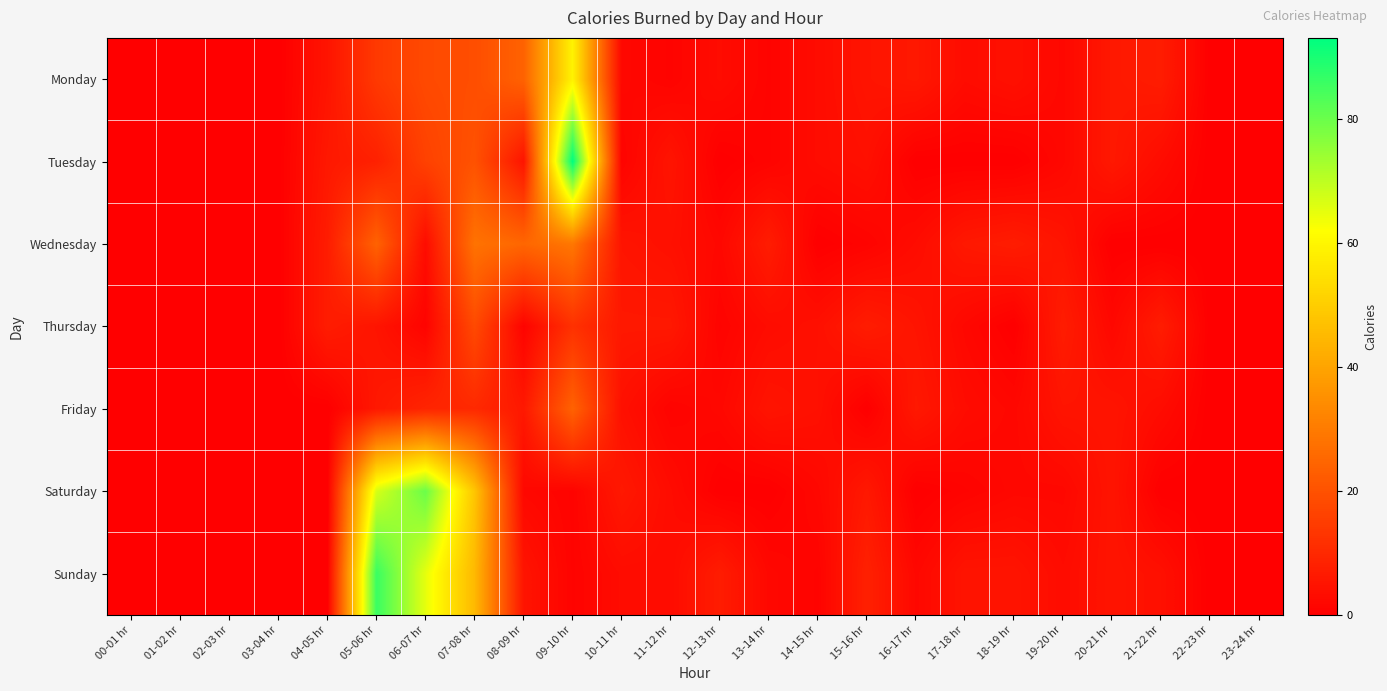

At which category is the sum across all series the highest?

09-10 hr